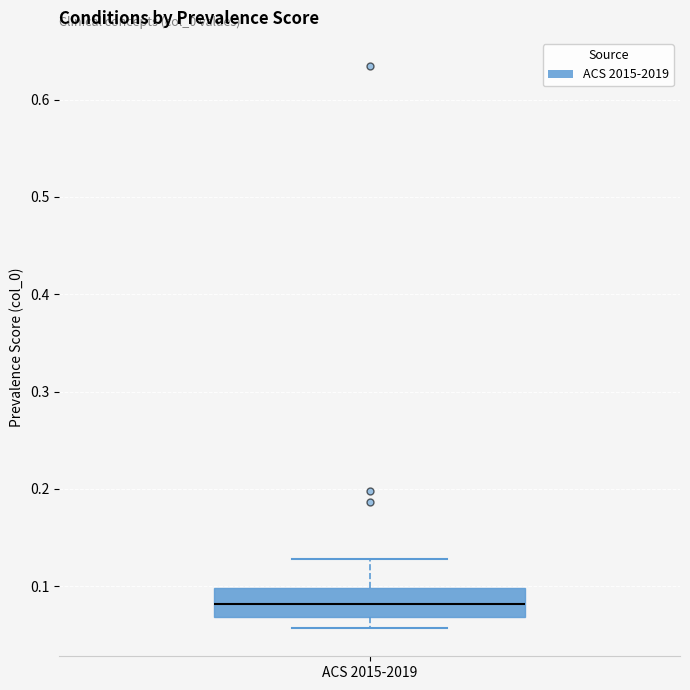

Transcribe this box plot: give where the median line is, the range the box spans, and where the two whiskers end, as read against the y-axis. The values are not printed on the chart, so give them approximately, as read against the axis.

median 0.08, box 0.07 to 0.10, whiskers 0.06 to 0.13